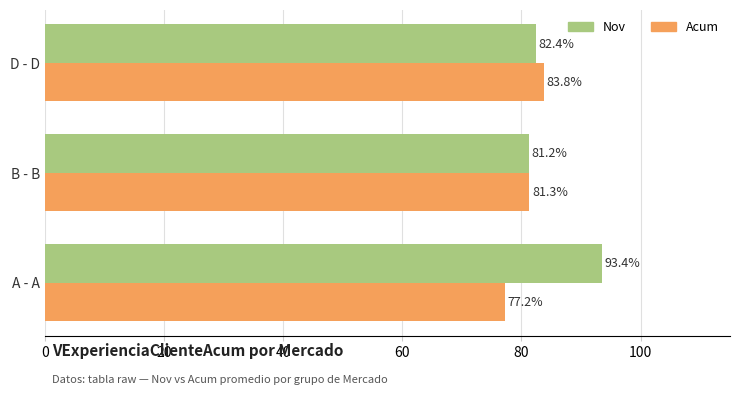

How many distinct data groups are displayed?

2